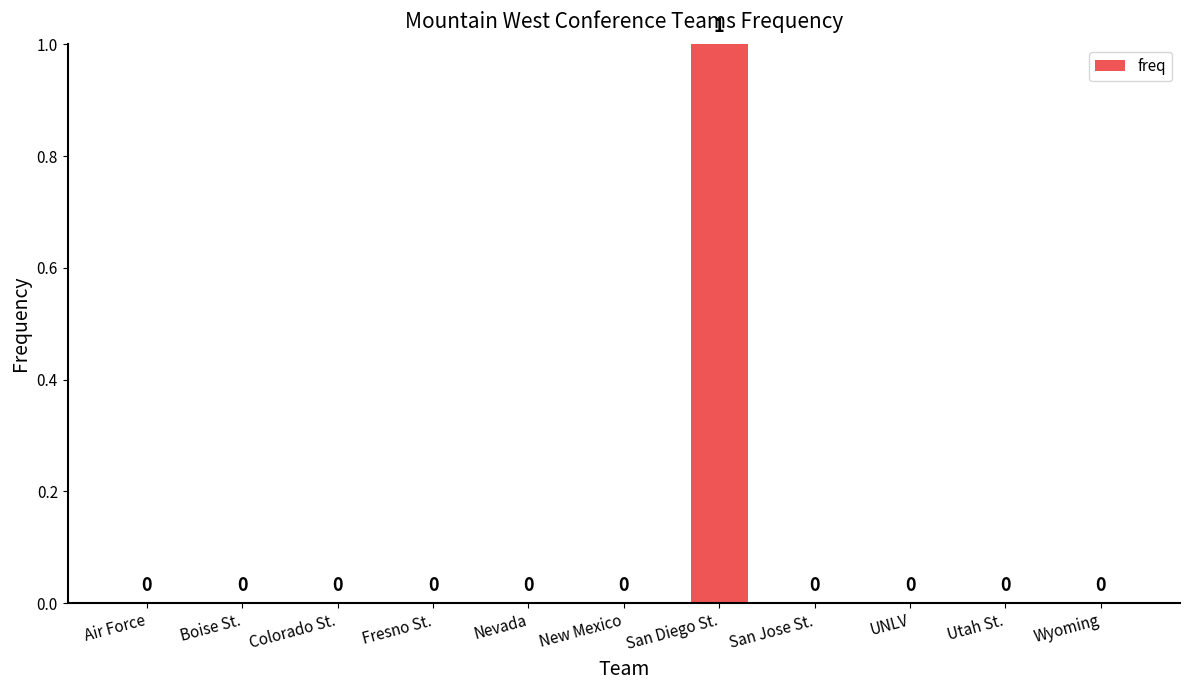

How many values are between 0 and 1?

11